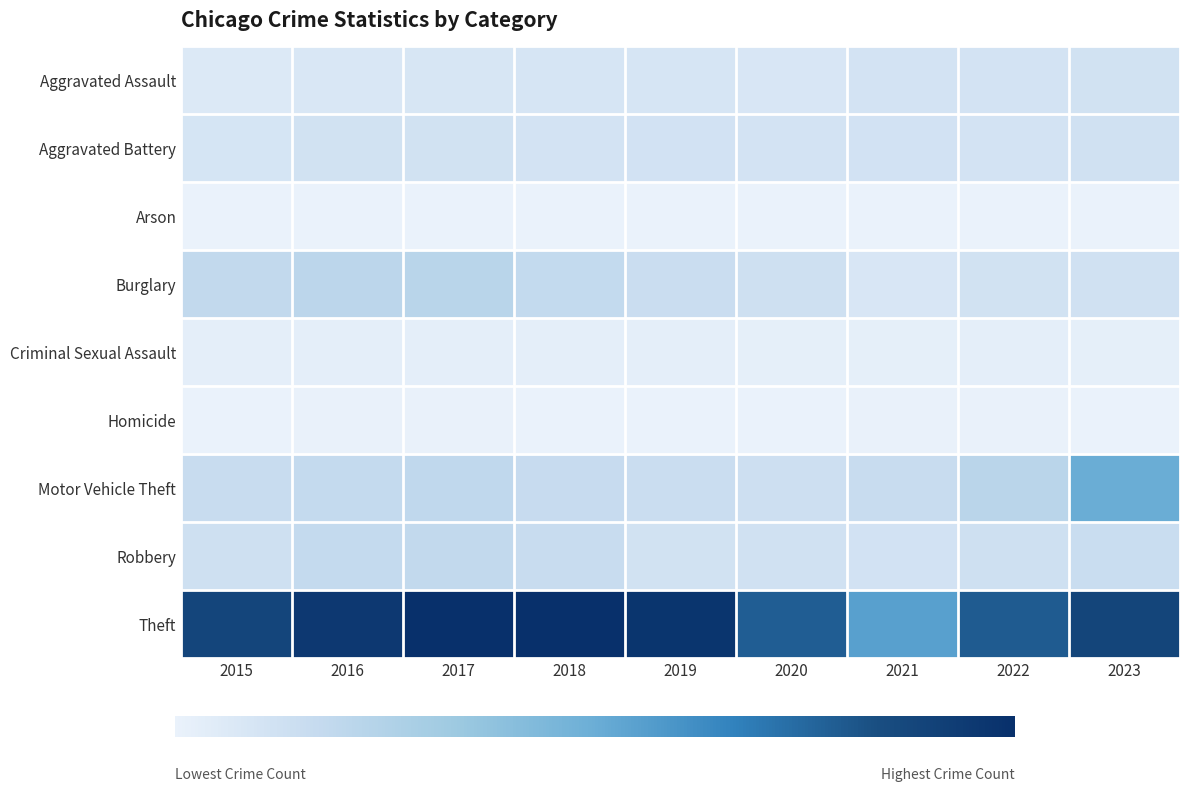

Reading right to left, transcribe all the data shown in this chart.

Aggravated Assault: 2023=2331	2022=2086	2021=2117	2020=1770	2019=1858	2018=1863	2017=1805	2016=1692	2015=1341
Aggravated Battery: 2023=2416	2022=2179	2021=2274	2020=2201	2019=2262	2018=2178	2017=2313	2016=2355	2015=1997
Arson: 2023=148	2022=119	2021=157	2020=119	2019=112	2018=103	2017=157	2016=162	2015=128
Burglary: 2023=2412	2022=2320	2021=1726	2020=2546	2019=2975	2018=3552	2017=4374	2016=4171	2015=3648
Criminal Sexual Assault: 2023=548	2022=576	2021=521	2020=539	2019=629	2018=629	2017=698	2016=616	2015=582
Homicide: 2023=171	2022=203	2021=201	2020=172	2019=148	2018=162	2017=196	2016=196	2015=127
Motor Vehicle Theft: 2023=9838	2022=4308	2021=3061	2020=2730	2019=2970	2018=3247	2017=3802	2016=3496	2015=3108
Robbery: 2023=3027	2022=2597	2021=2253	2020=2392	2019=2356	2018=3091	2017=3644	2016=3462	2015=2655
Theft: 2023=17289	2022=15476	2021=10820	2020=15275	2019=18956	2018=19475	2017=19510	2016=18542	2015=17227